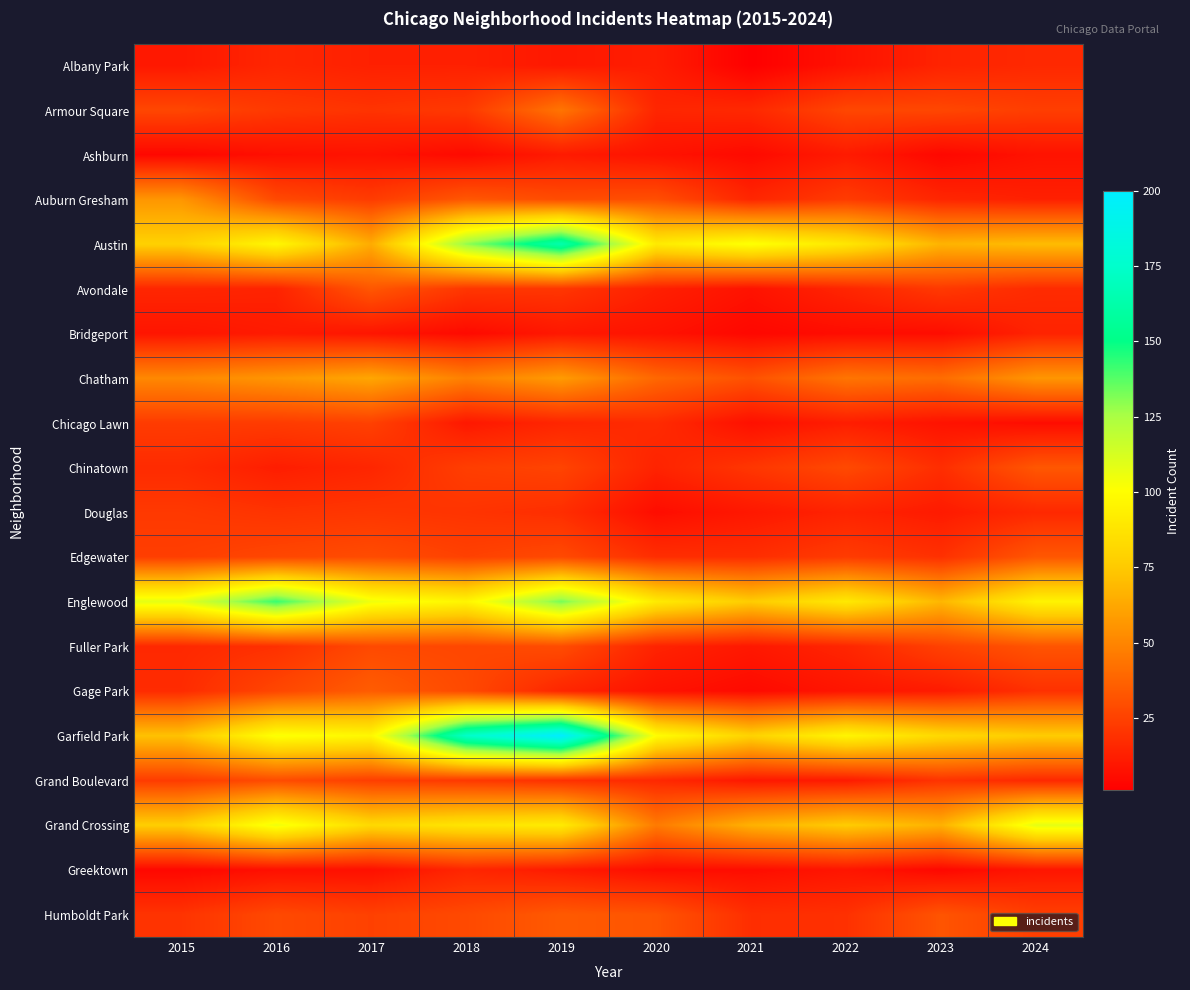

Reading right to left, list all the values displayed in this chart.

Albany Park: 2024=16	2023=14	2022=8	2021=1	2020=12	2019=10	2018=13	2017=13	2016=15	2015=10
Armour Square: 2024=24	2023=27	2022=27	2021=16	2020=15	2019=44	2018=22	2017=20	2016=22	2015=27
Ashburn: 2024=8	2023=4	2022=11	2021=5	2020=8	2019=11	2018=5	2017=8	2016=7	2015=4
Auburn Gresham: 2024=13	2023=15	2022=23	2021=15	2020=30	2019=29	2018=33	2017=23	2016=28	2015=56
Austin: 2024=70	2023=67	2022=89	2021=102	2020=91	2019=164	2018=129	2017=64	2016=97	2015=78
Avondale: 2024=17	2023=22	2022=15	2021=8	2020=13	2019=21	2018=21	2017=33	2016=14	2015=15
Bridgeport: 2024=14	2023=6	2022=6	2021=4	2020=8	2019=10	2018=5	2017=9	2016=11	2015=9
Chatham: 2024=56	2023=41	2022=44	2021=31	2020=39	2019=58	2018=48	2017=62	2016=56	2015=51
Chicago Lawn: 2024=6	2023=8	2022=12	2021=7	2020=17	2019=15	2018=10	2017=25	2016=23	2015=23
Chinatown: 2024=33	2023=18	2022=28	2021=21	2020=14	2019=26	2018=24	2017=15	2016=12	2015=17
Douglas: 2024=16	2023=11	2022=14	2021=10	2020=6	2019=18	2018=20	2017=21	2016=20	2015=22
Edgewater: 2024=33	2023=19	2022=23	2021=18	2020=18	2019=28	2018=25	2017=29	2016=27	2015=24
Englewood: 2024=95	2023=68	2022=90	2021=76	2020=91	2019=133	2018=96	2017=105	2016=142	2015=108
Fuller Park: 2024=32	2023=25	2022=15	2021=10	2020=14	2019=29	2018=27	2017=28	2016=19	2015=16
Gage Park: 2024=19	2023=11	2022=9	2021=5	2020=8	2019=15	2018=28	2017=35	2016=27	2015=17
Garfield Park: 2024=76	2023=82	2022=96	2021=79	2020=100	2019=200	2018=174	2017=97	2016=102	2015=72
Grand Boulevard: 2024=16	2023=20	2022=11	2021=10	2020=16	2019=19	2018=22	2017=24	2016=29	2015=23
Grand Crossing: 2024=108	2023=66	2022=76	2021=66	2020=46	2019=91	2018=88	2017=82	2016=105	2015=77
Greektown: 2024=9	2023=4	2022=9	2021=6	2020=6	2019=11	2018=15	2017=7	2016=7	2015=4
Humboldt Park: 2024=24	2023=32	2022=19	2021=18	2020=32	2019=34	2018=28	2017=25	2016=28	2015=20